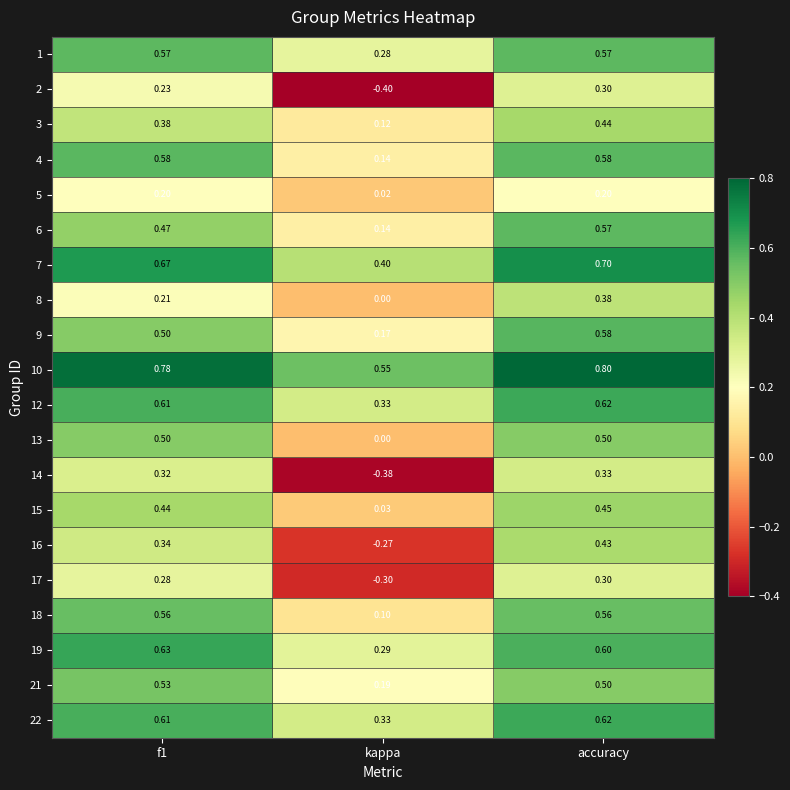

Which category has the lowest value across all series?

kappa